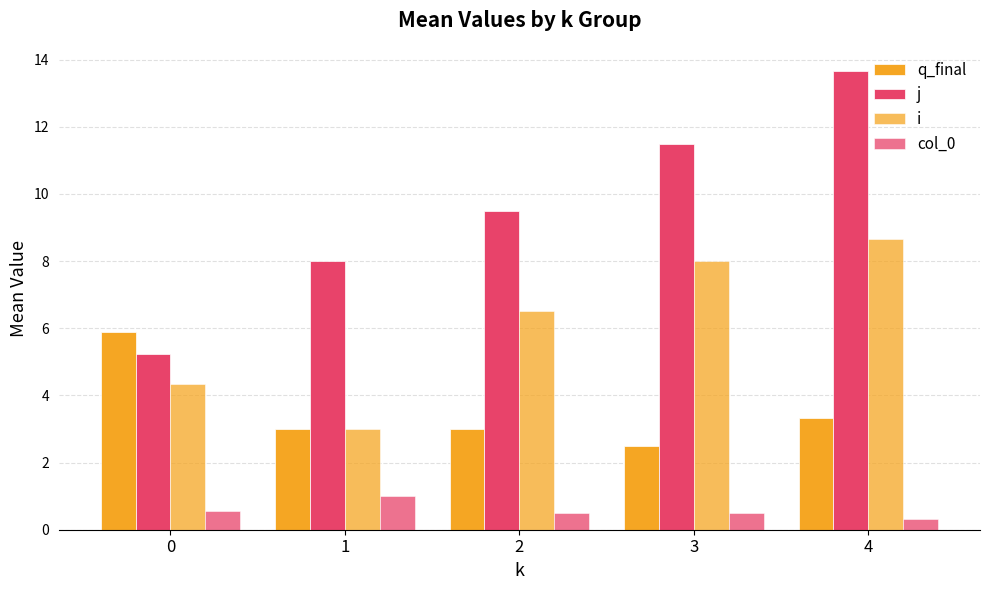

What is the sum of all j values?

47.9